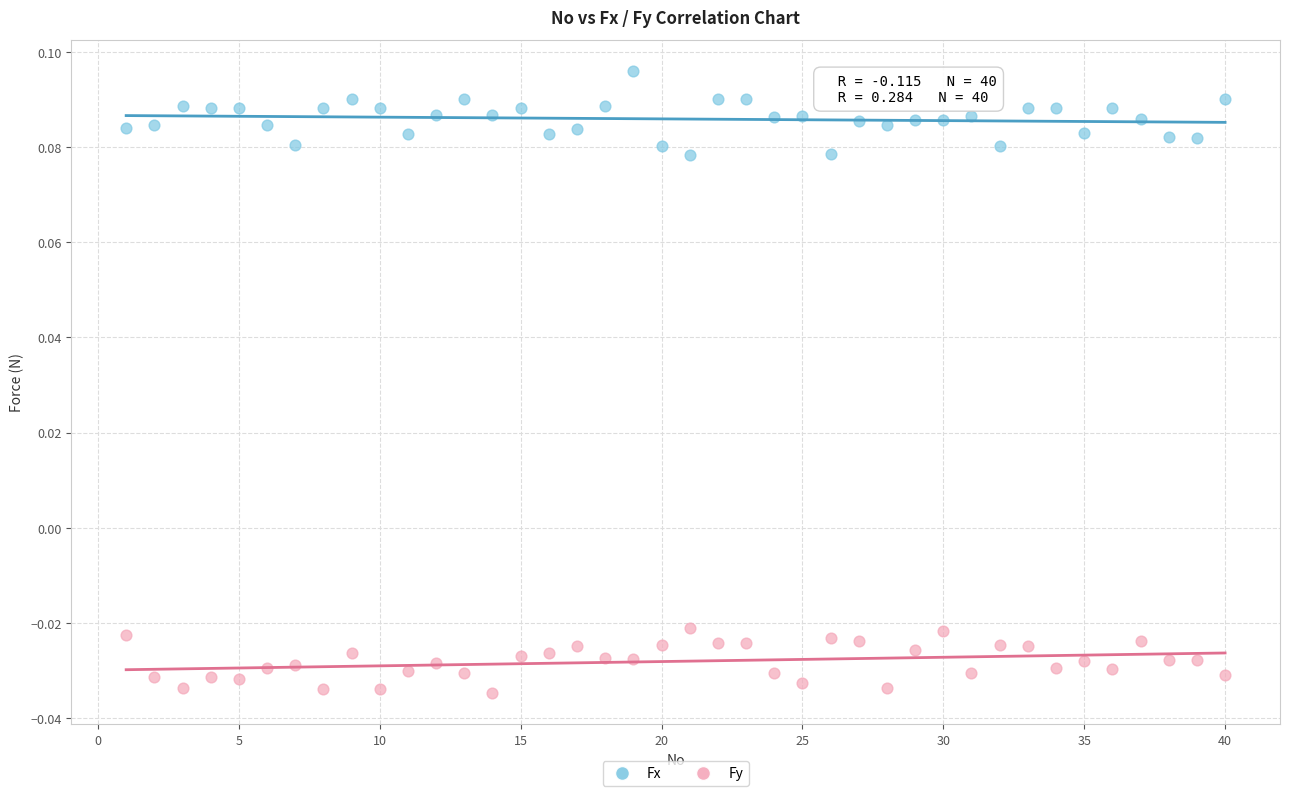

Which series contains the lowest Y value?

Fy